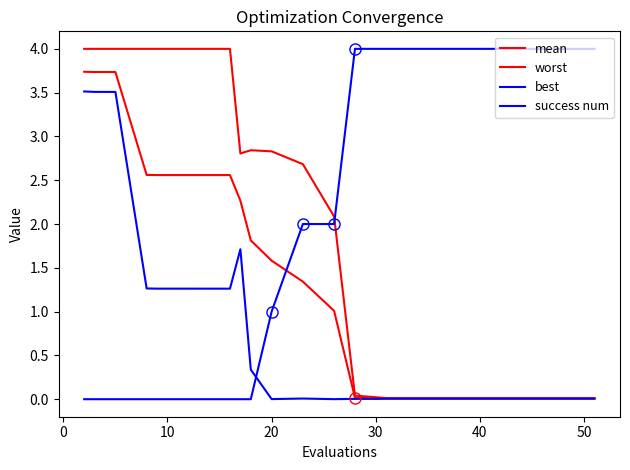

How many lines are shown in the chart?

4